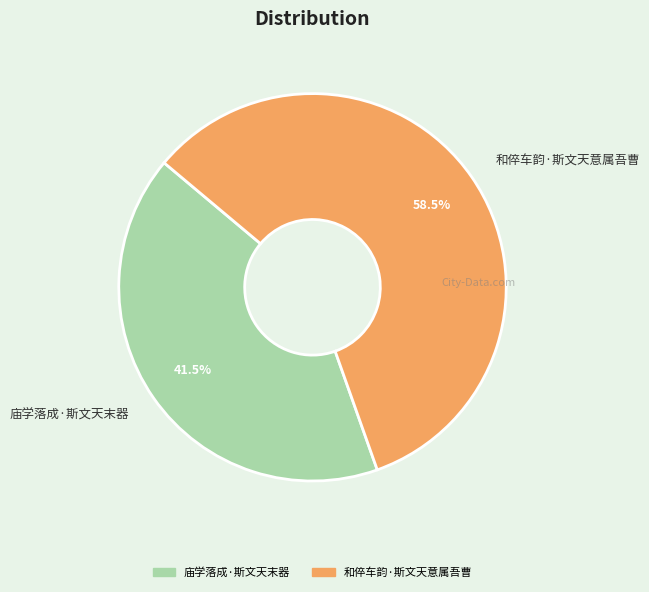

What is the ratio of the value at 庙学落成·斯文天末器 to the value at 和倅车韵·斯文天意属吾曹?

0.7